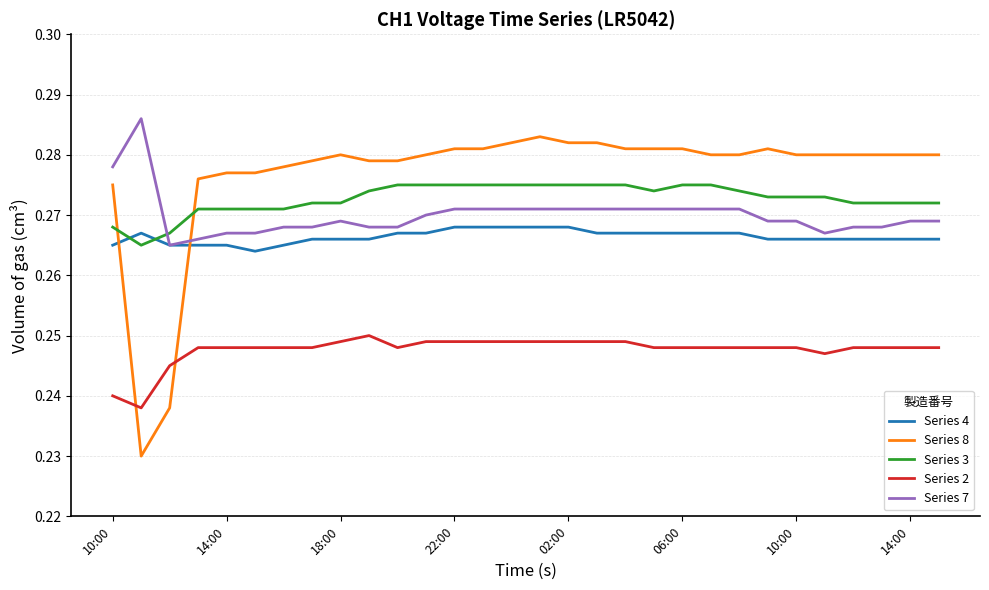

True or false: Series 2 and Series 7 intersect in this chart.

False